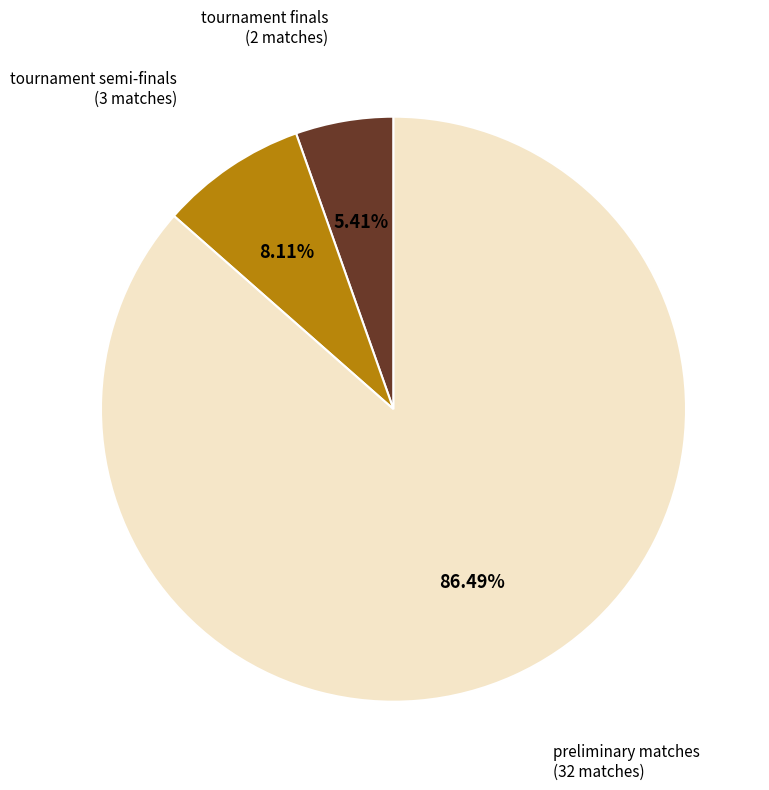

Is there any slice that represents more than half of the pie?

Yes